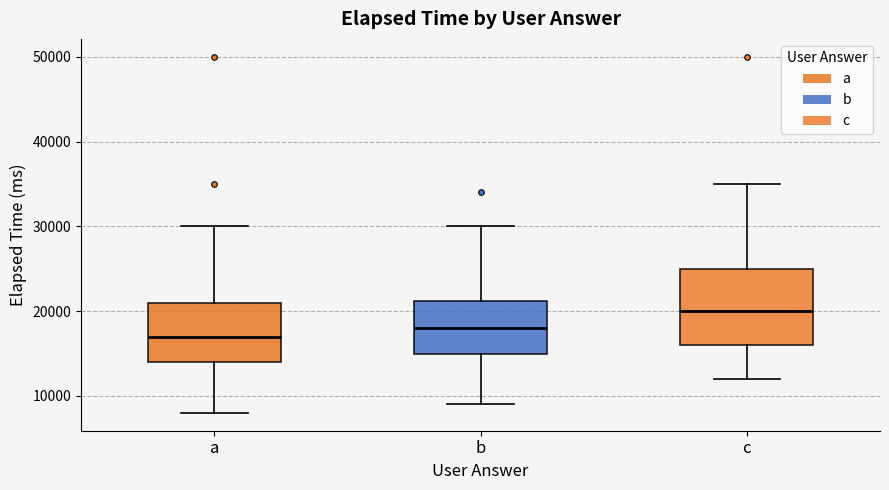

Which box has the highest median line?

c